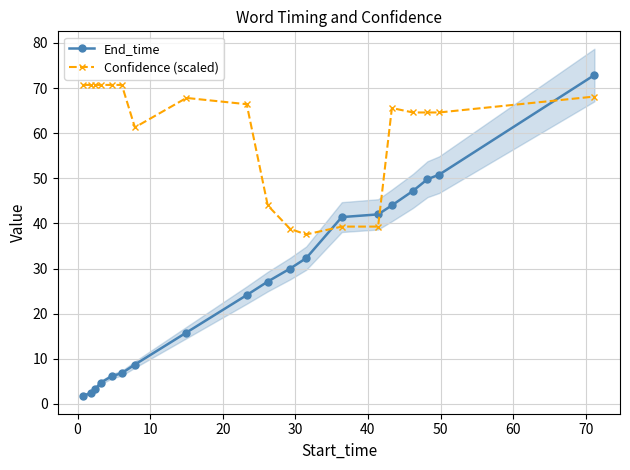

How many intersections are there between Confidence (scaled) and End_time?

3